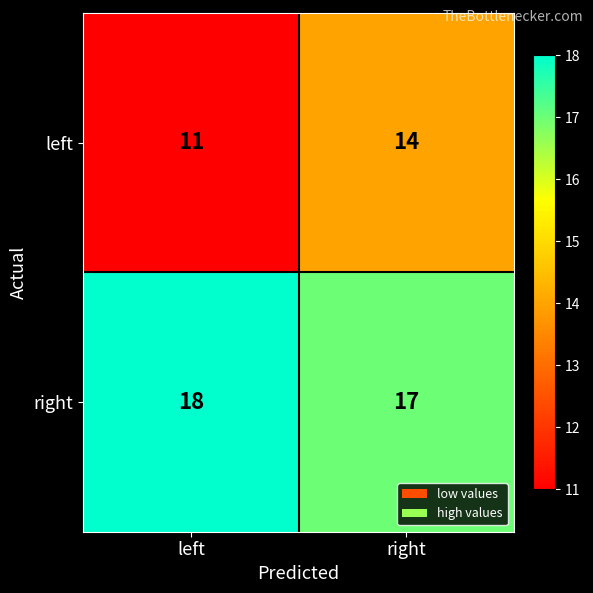

What is the total value across all series at left?

29